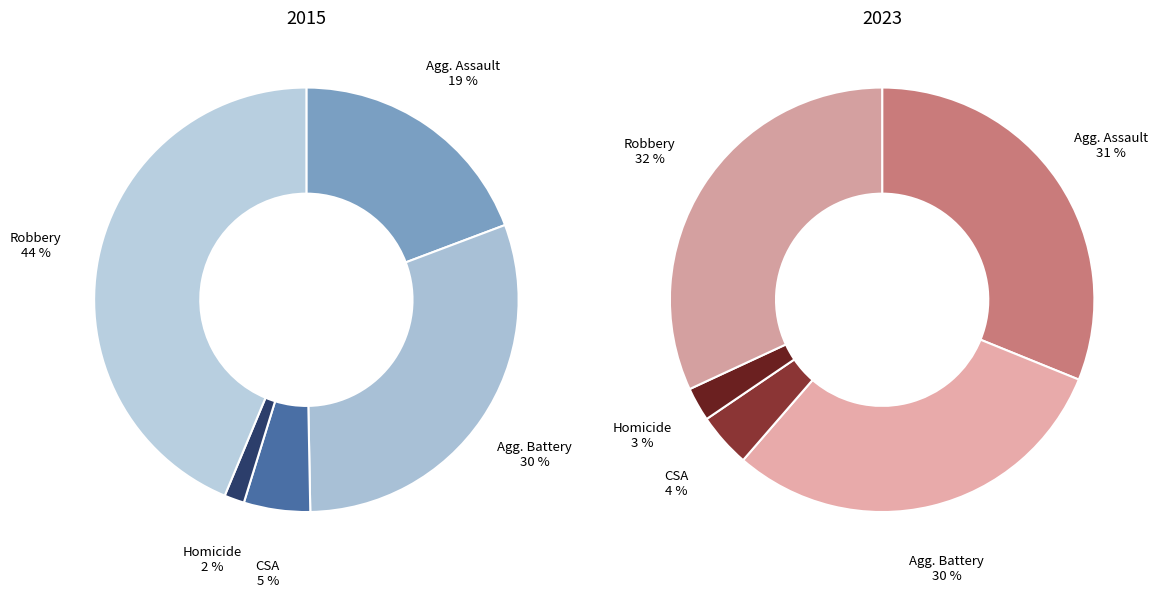

Between Criminal Sexual Assault and Robbery, which is larger?

Robbery